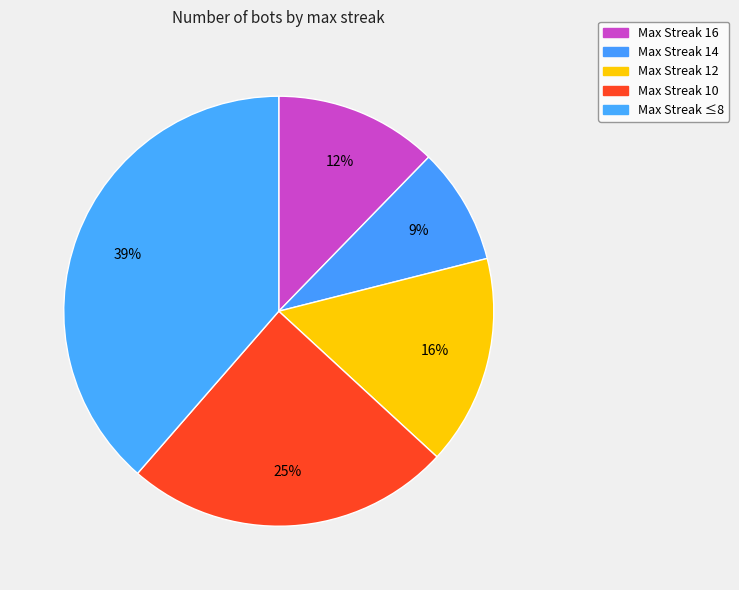

Which slice is the smallest?

Max Streak 14